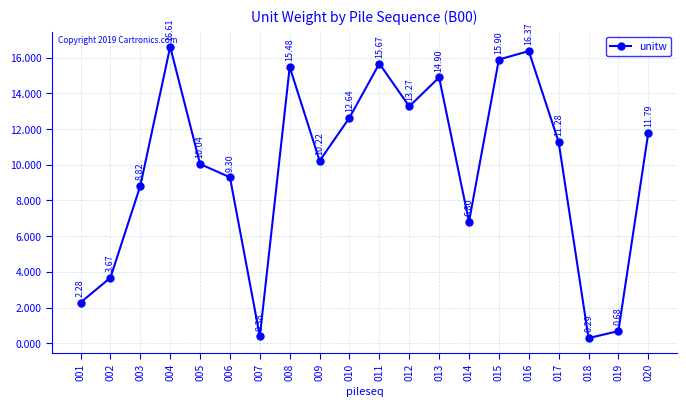

At which category does the chart reach its minimum across all series?

018